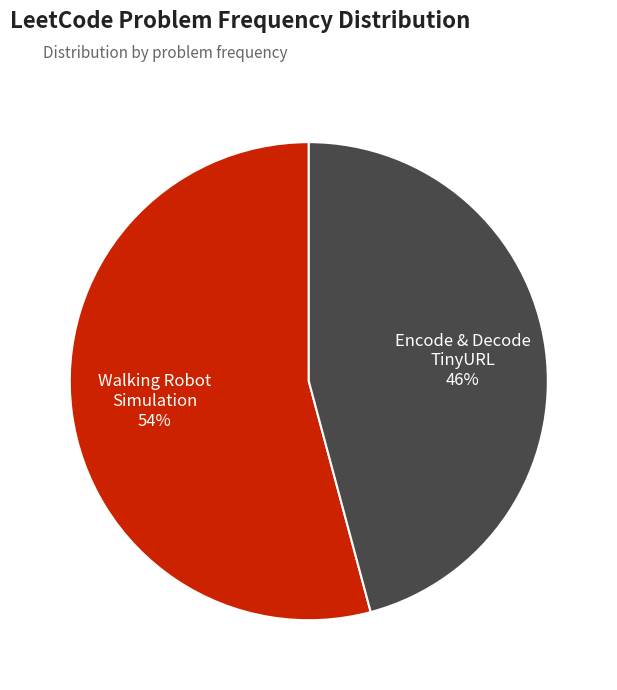

How many segments does this pie chart have?

2